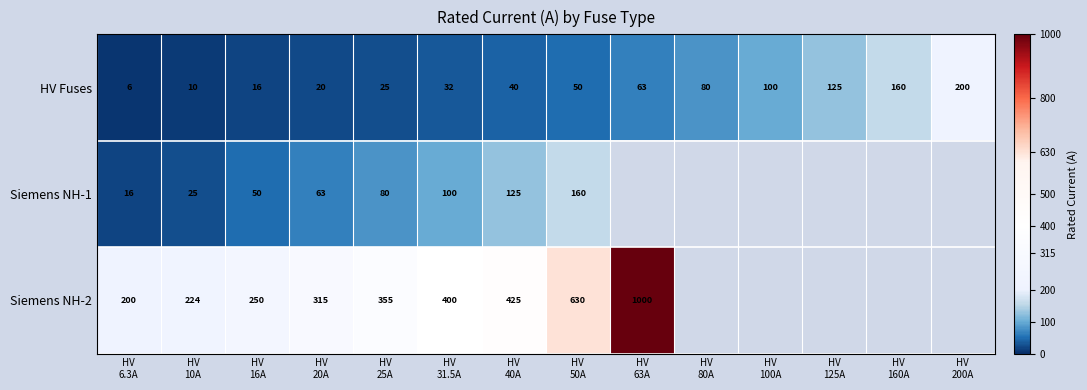

What is the average value of the HV Fuses series?

66.2